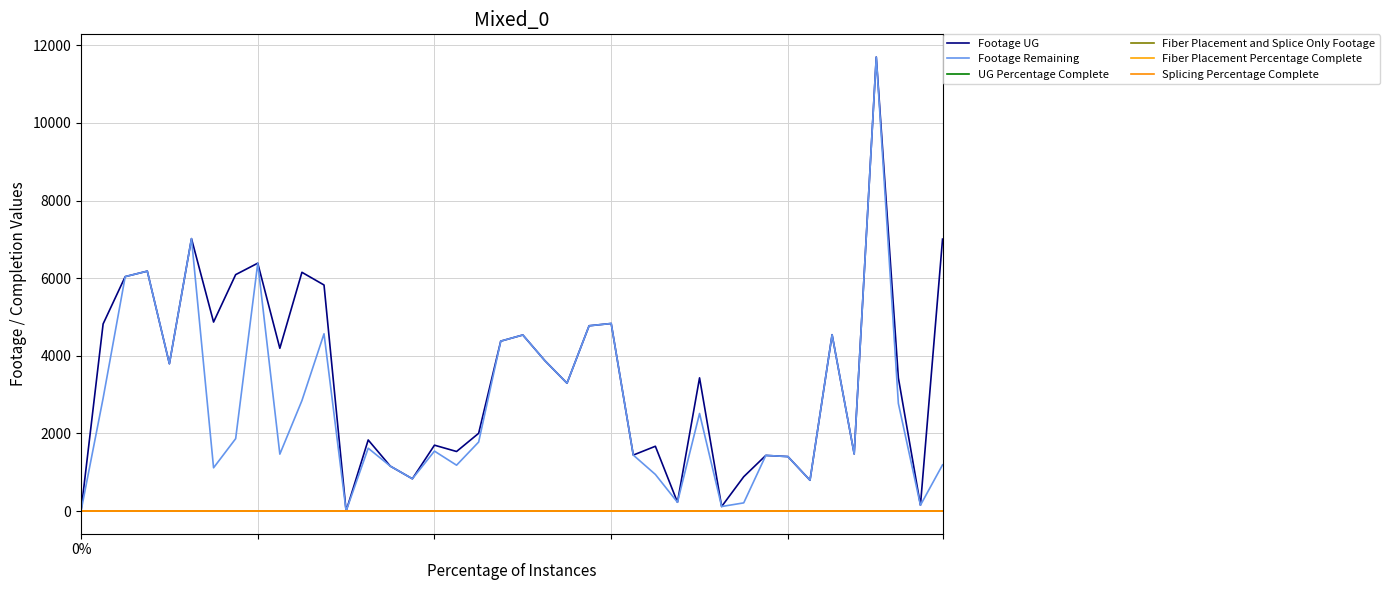

True or false: Footage UG and Fiber Placement Percentage Complete cross at least once.

False